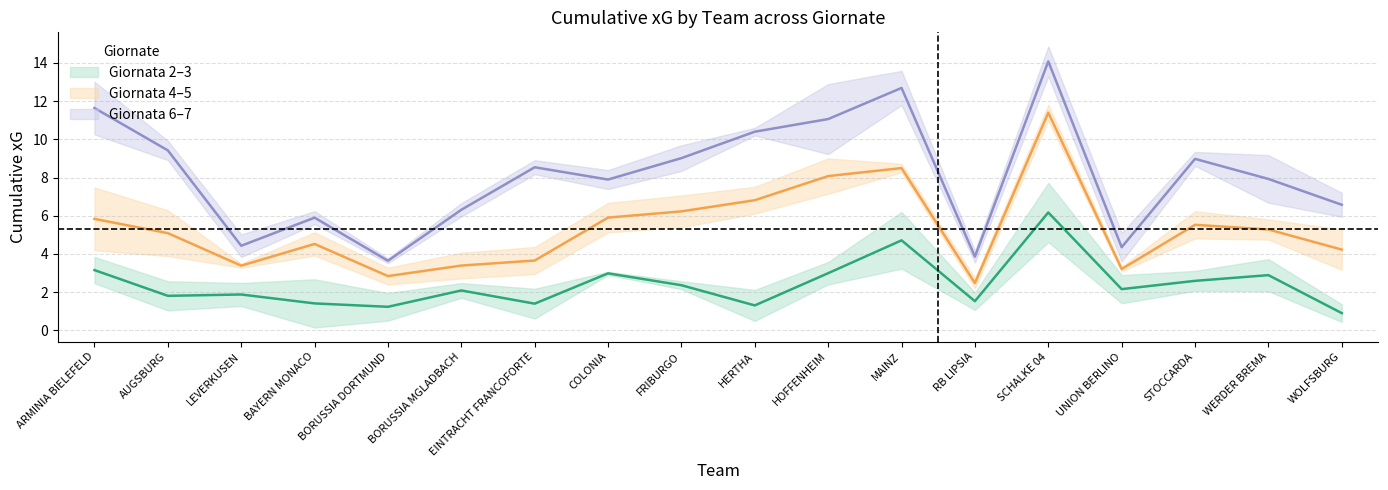

What is the difference between the second highest and second lowest values in the Giornata 6–7 (mid) series?

8.8